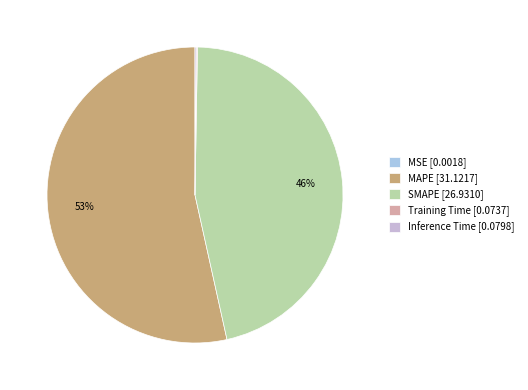

Which category has the biggest portion of the pie?

MAPE